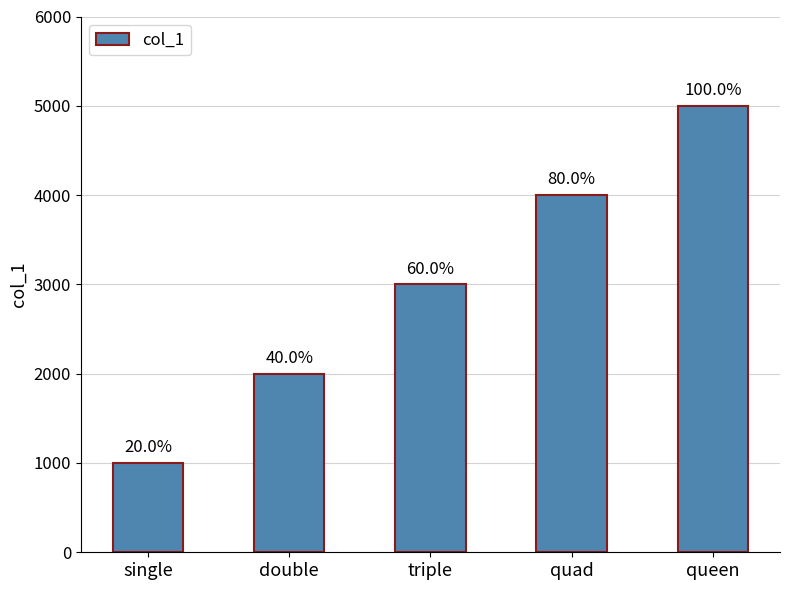

At which label does the data first exceed 3000?

quad